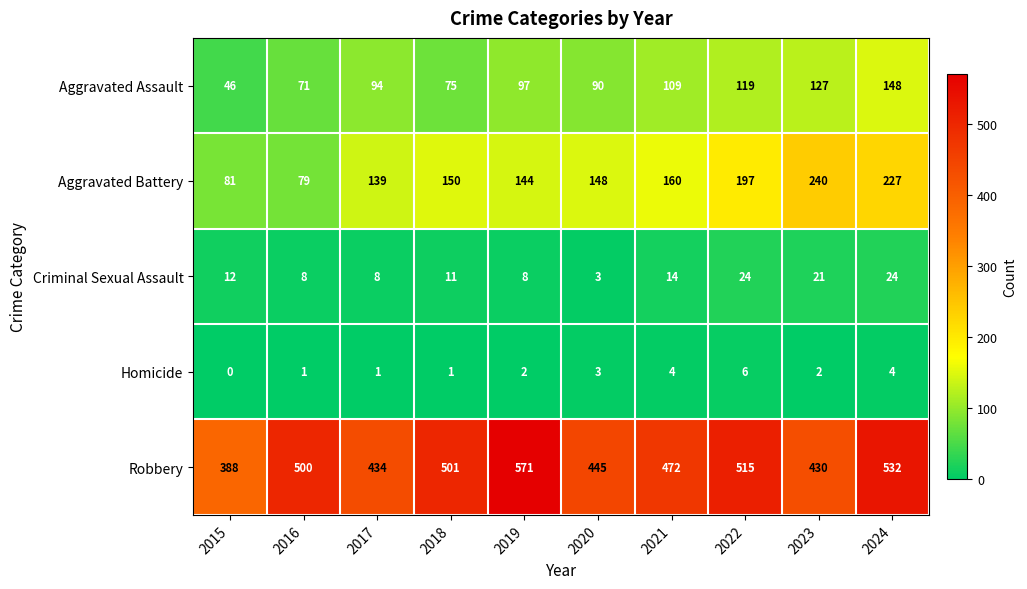

What is the sum of all Aggravated Battery values?

1565